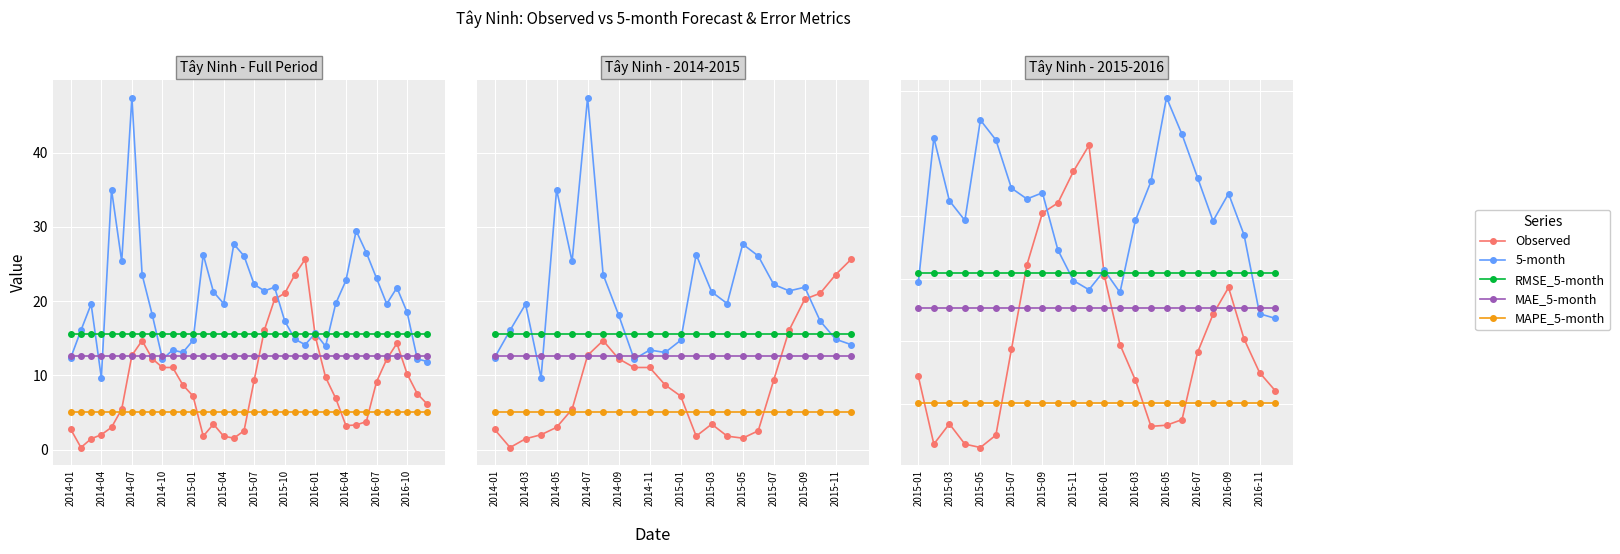

What is the total value across all series at 2015-10?

70.7